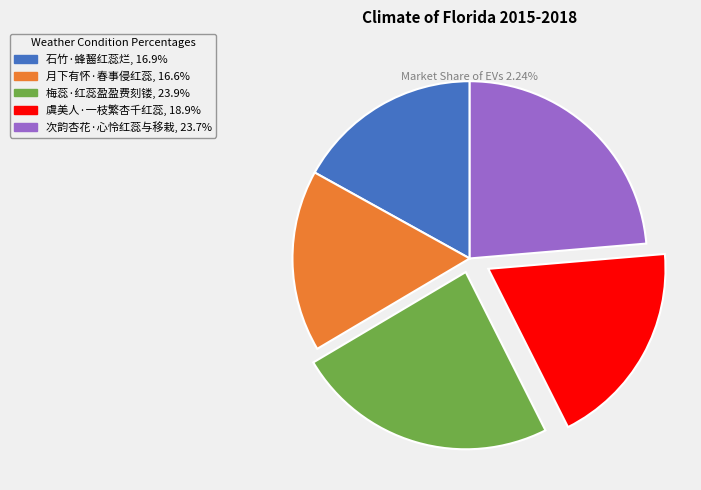

Count the number of slices in the pie.

5